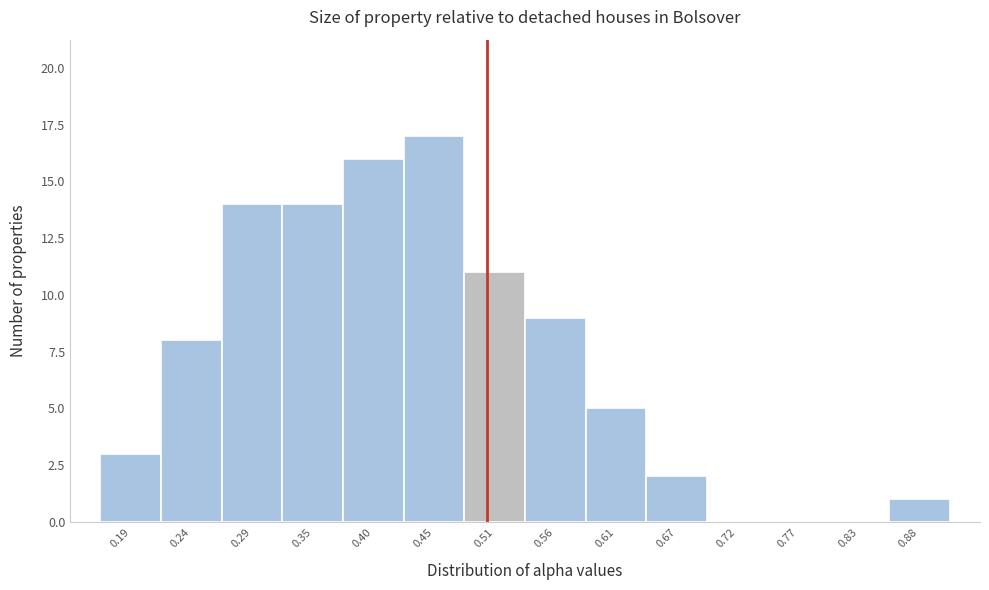

Reading left to right, list every bar in this chart as the range it spans on the x-axis followed by its height. Neither the bar edges nor the heights are printed on the chart, so give them approximately, as read against the axes.

0.16 to 0.21: 3
0.21 to 0.27: 8
0.27 to 0.32: 14
0.32 to 0.37: 14
0.37 to 0.43: 16
0.43 to 0.48: 17
0.48 to 0.53: 11
0.53 to 0.59: 9
0.59 to 0.64: 5
0.64 to 0.69: 2
0.69 to 0.75: 0
0.75 to 0.80: 0
0.80 to 0.85: 0
0.85 to 0.91: 1